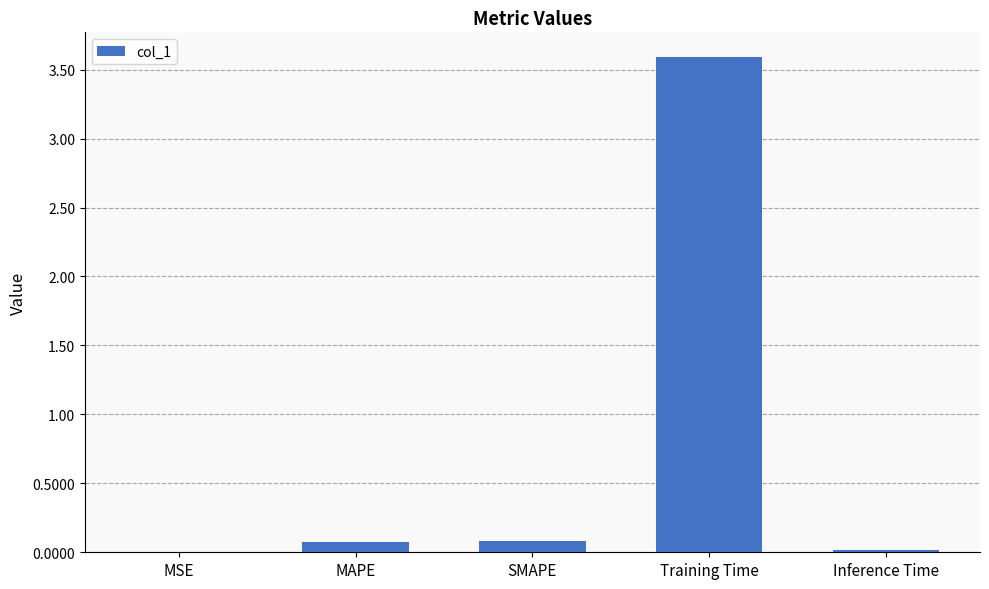

What is the greatest value displayed?

3.6